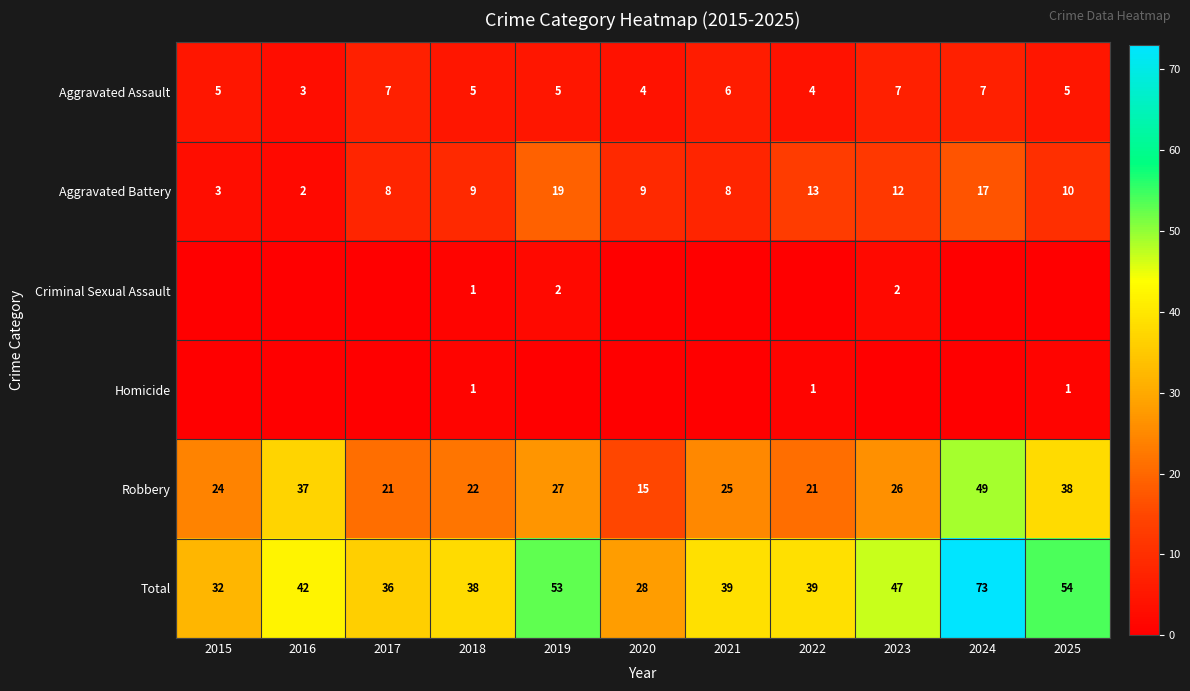

Between 2024 and 2019, which is larger?

2024